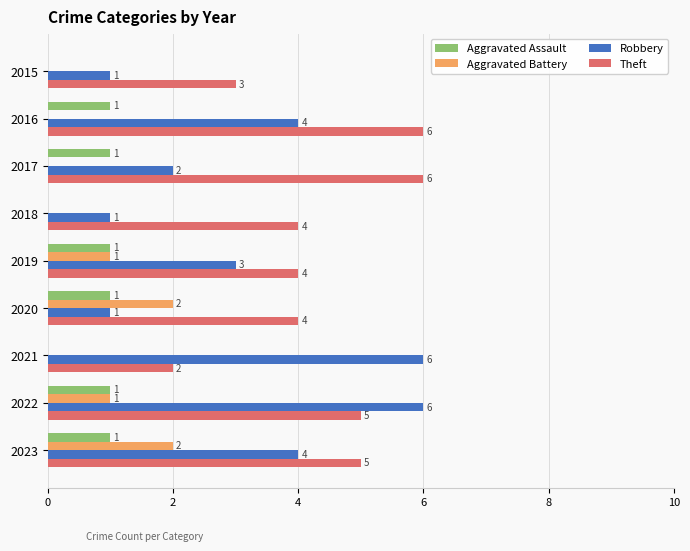

Which series has the widest spread of values?

Robbery